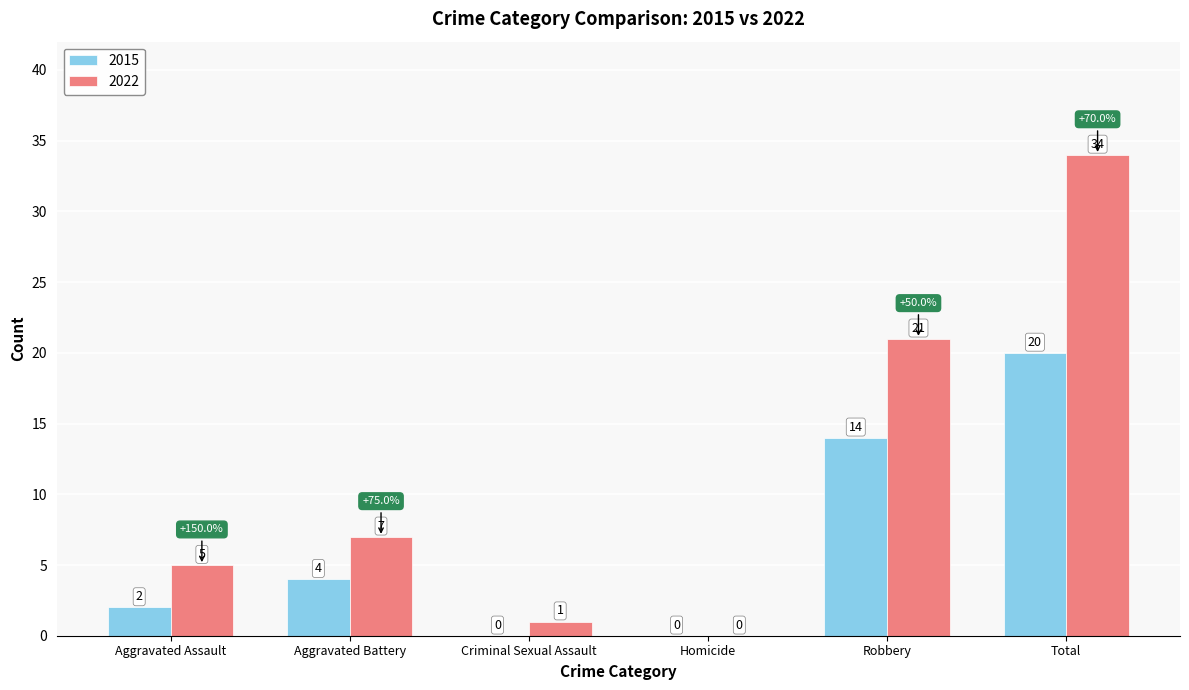

Reading right to left, what are all the values shown in this chart?

2015: 20	14	0	0	4	2
2022: 34	21	0	1	7	5